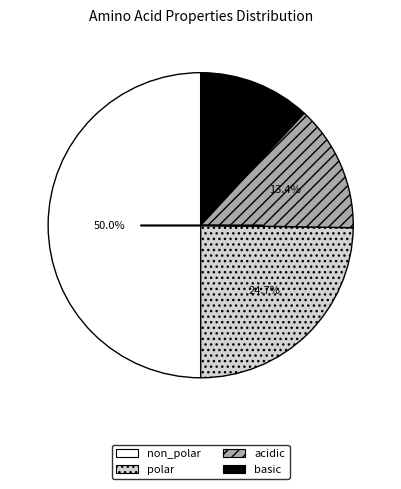

To the nearest percent, what is the combined percentage of non_polar and polar?

75%